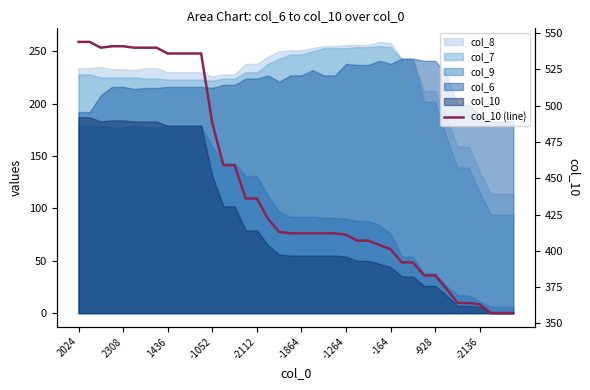

How many data points does each series have?

40